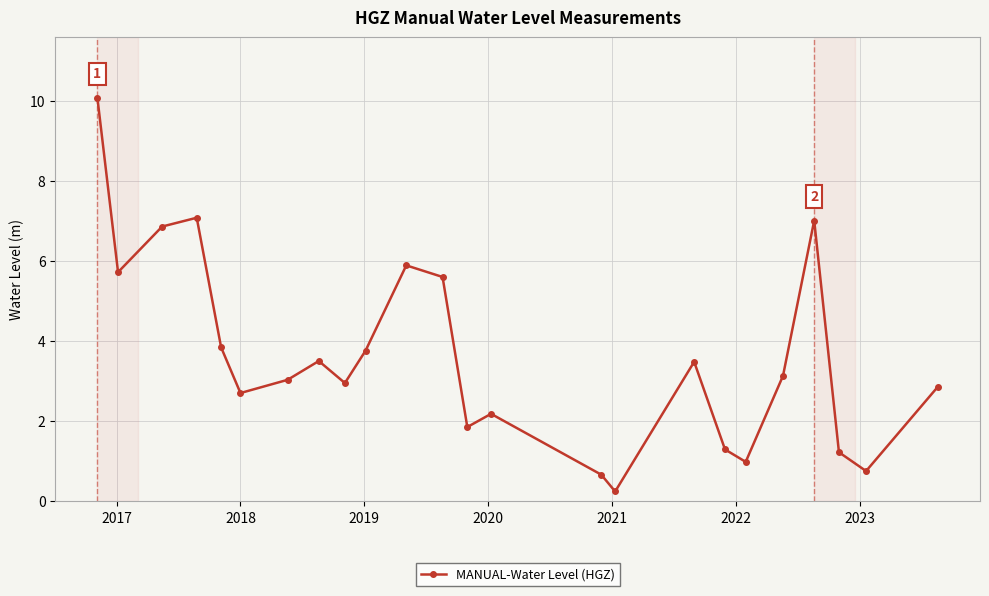

How many data points does each series have?

24